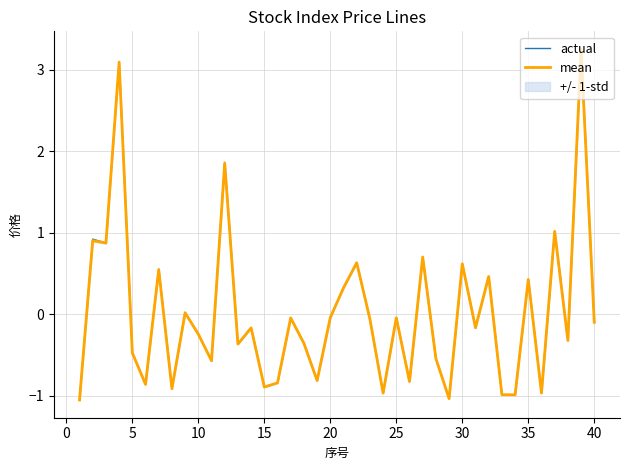

Is this an area chart (filled region under the line)?

No